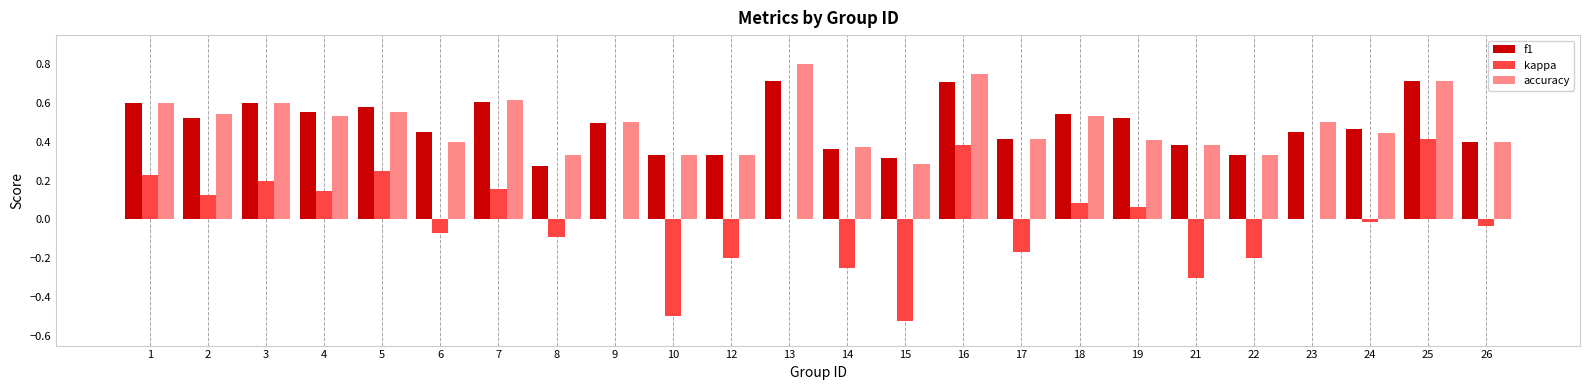

Count the accuracy values in the range 0 to 1.

24